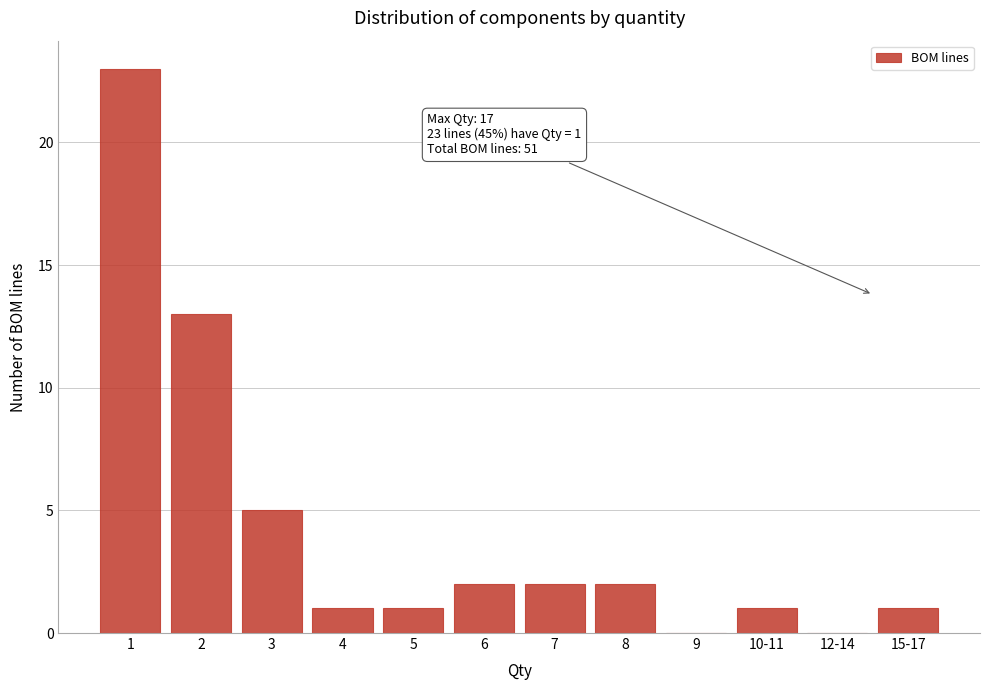

Reading left to right, list all the values displayed in this chart.

1=23	2=13	3=5	4=1	5=1	6=2	7=2	8=2	9=0	10-11=1	12-14=0	15-17=1